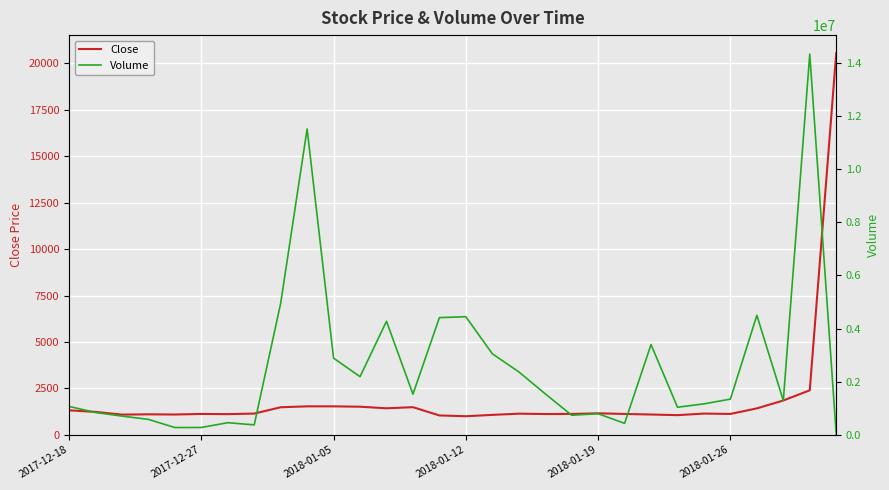

In Close, how many points are higher than both neighbors (excluding endpoints)?

6